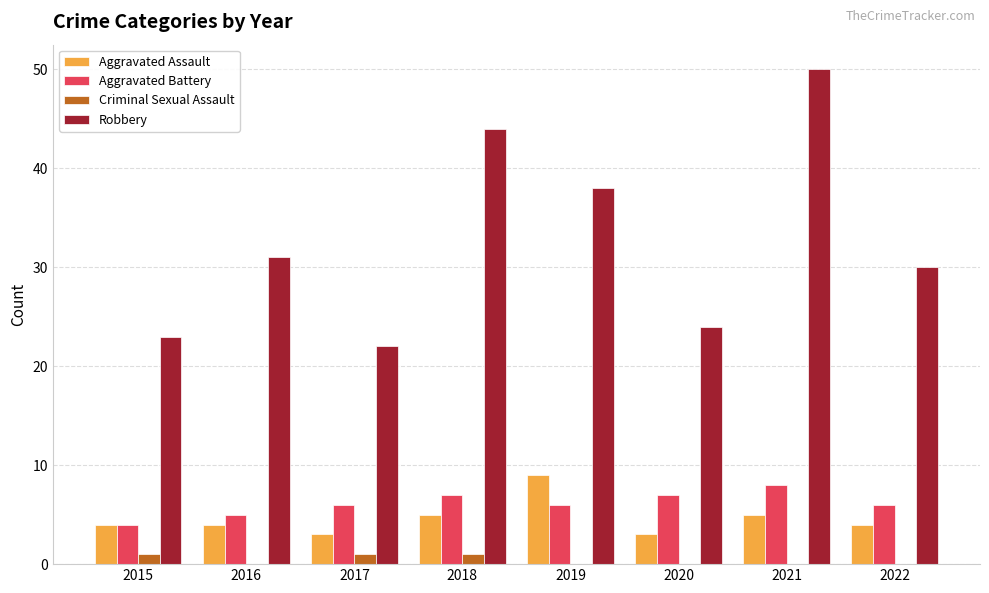

Count the Aggravated Battery values in the range 6 to 7.

5